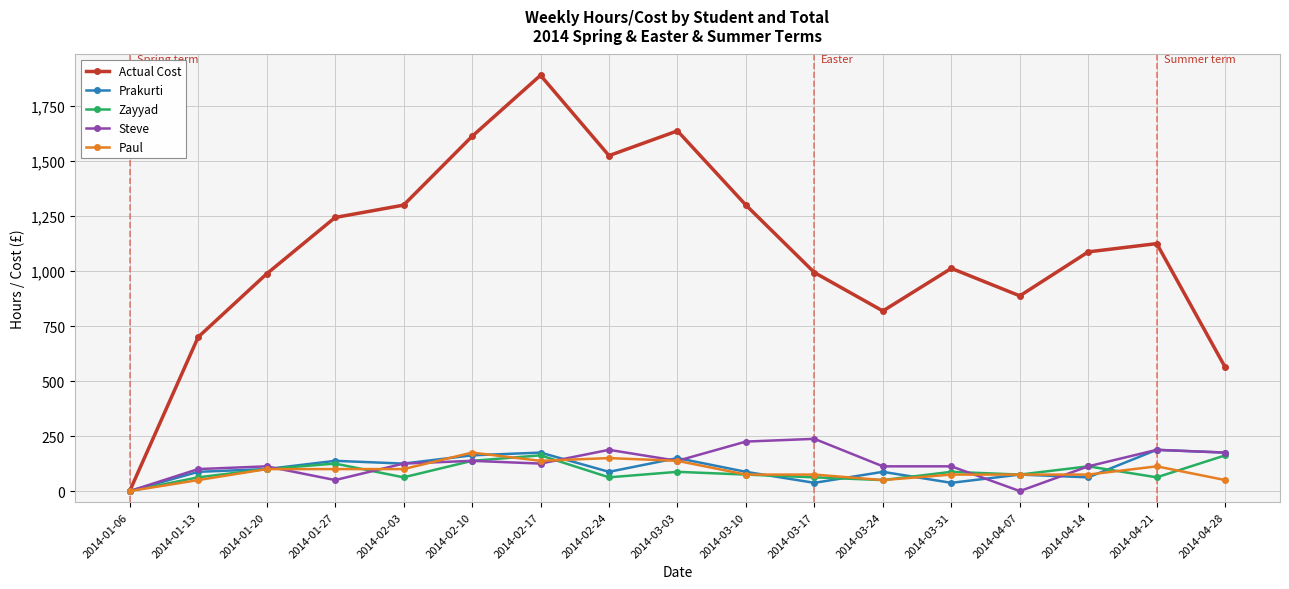

How many lines are shown in the chart?

5